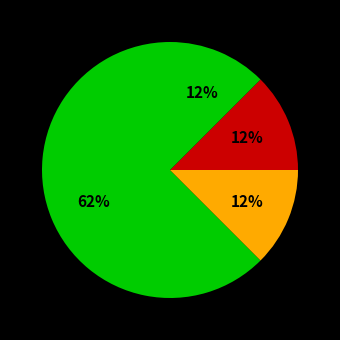

How many segments does this pie chart have?

4